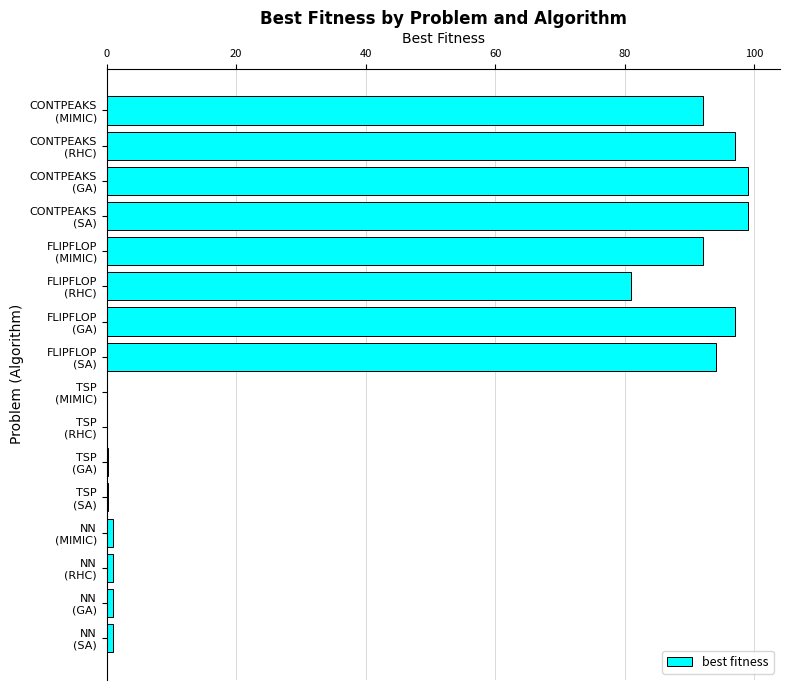

What is the sum of all values?

755.5